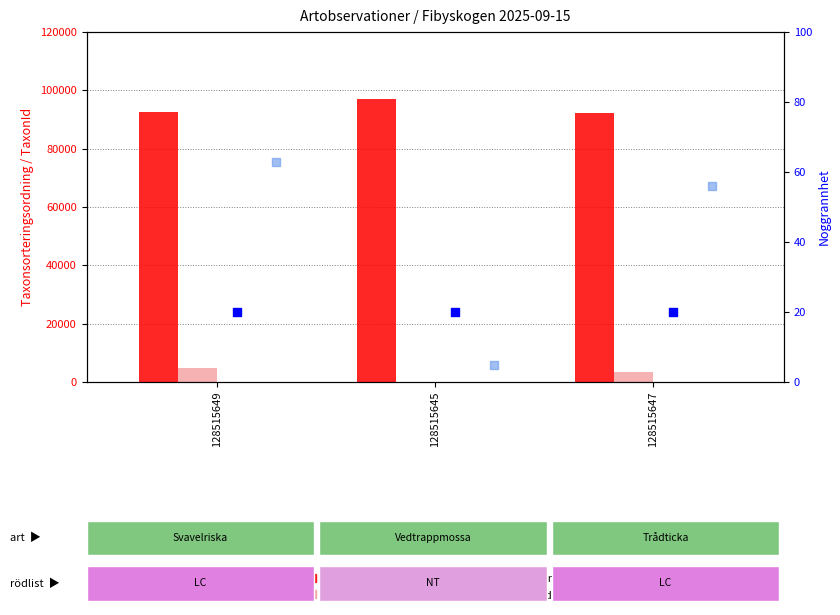

Which series reaches the minimum Y coordinate?

Ost (mod 100)